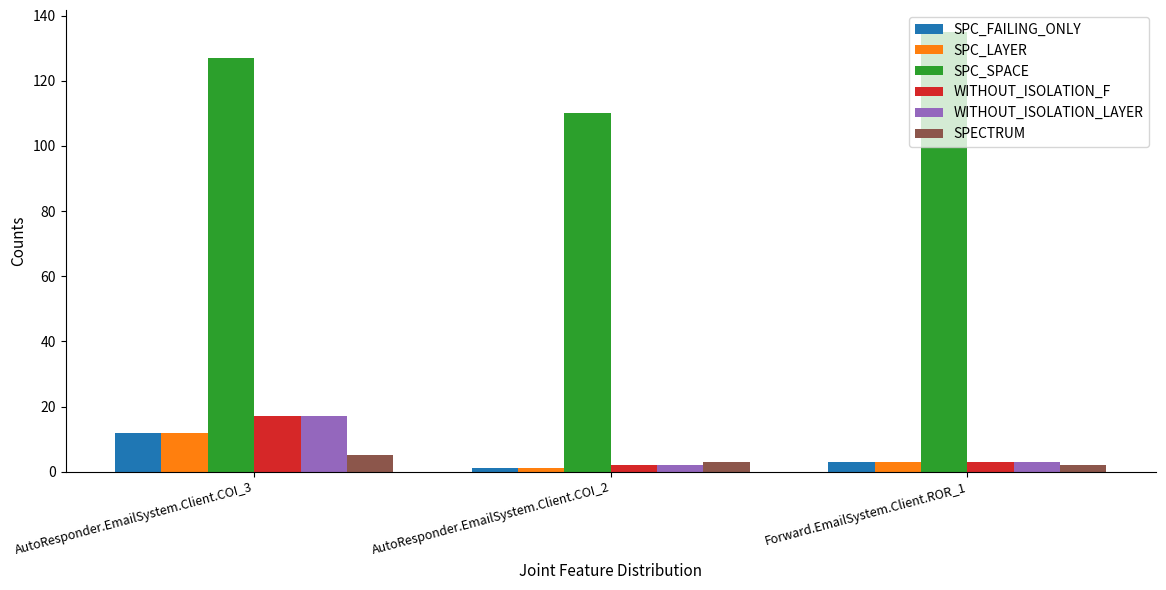

Reading left to right, what are all the values shown in this chart?

SPC_FAILING_ONLY: 12	1	3
SPC_LAYER: 12	1	3
SPC_SPACE: 127	110	135
WITHOUT_ISOLATION_F: 17	2	3
WITHOUT_ISOLATION_LAYER: 17	2	3
SPECTRUM: 5	3	2